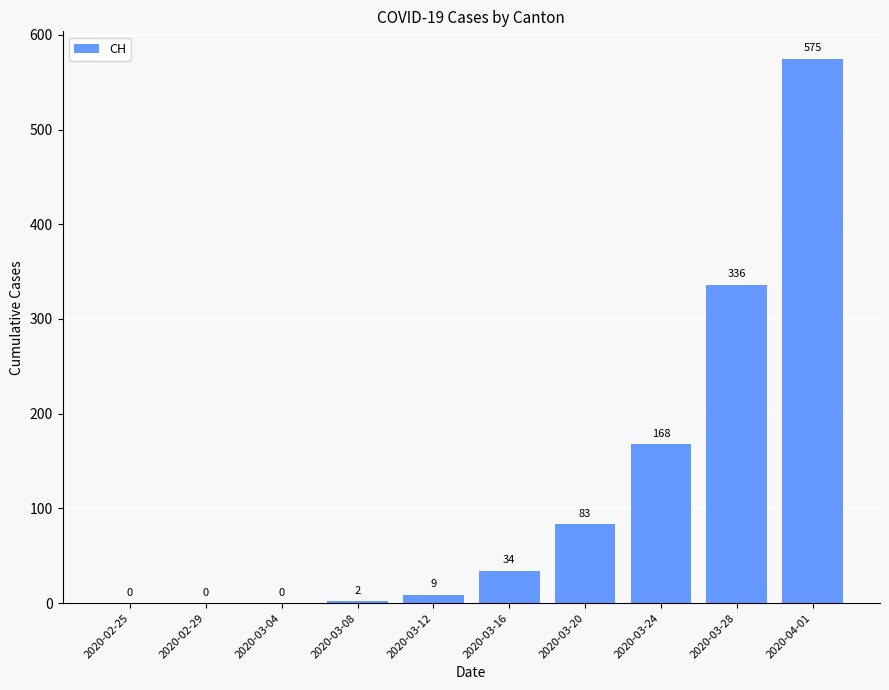

Where is the data nearest to the value 287?

2020-03-28